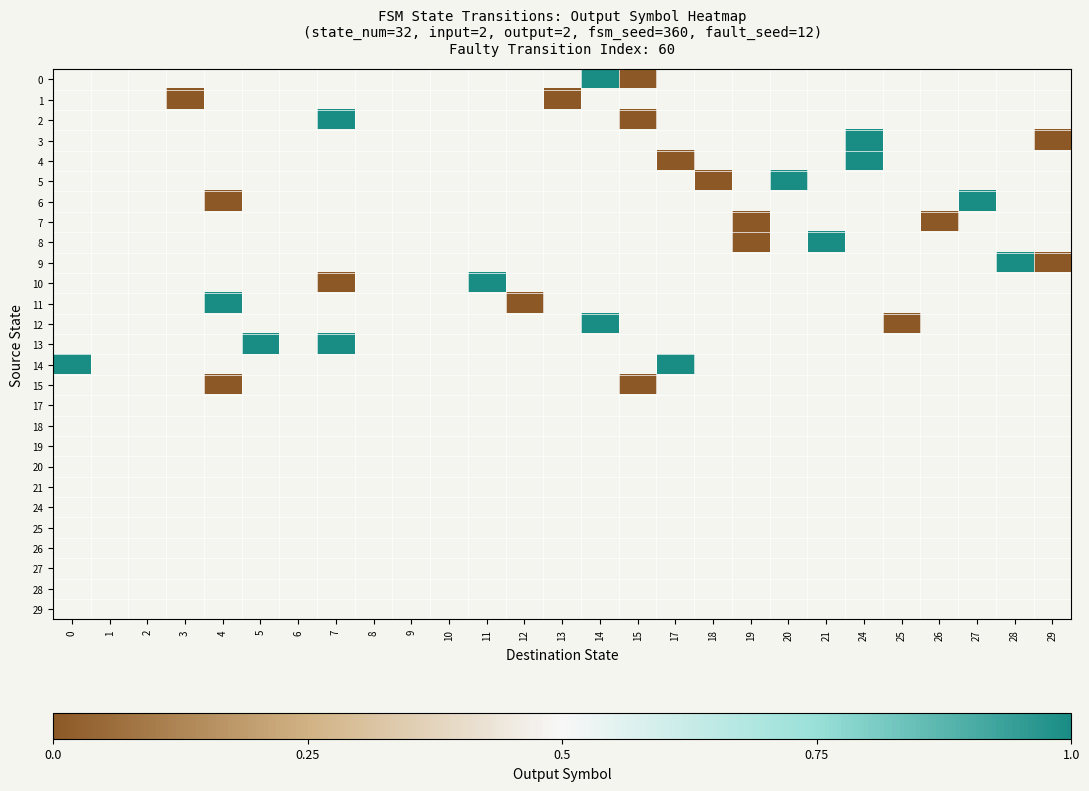

Which has a higher value, 10 or 13?

13